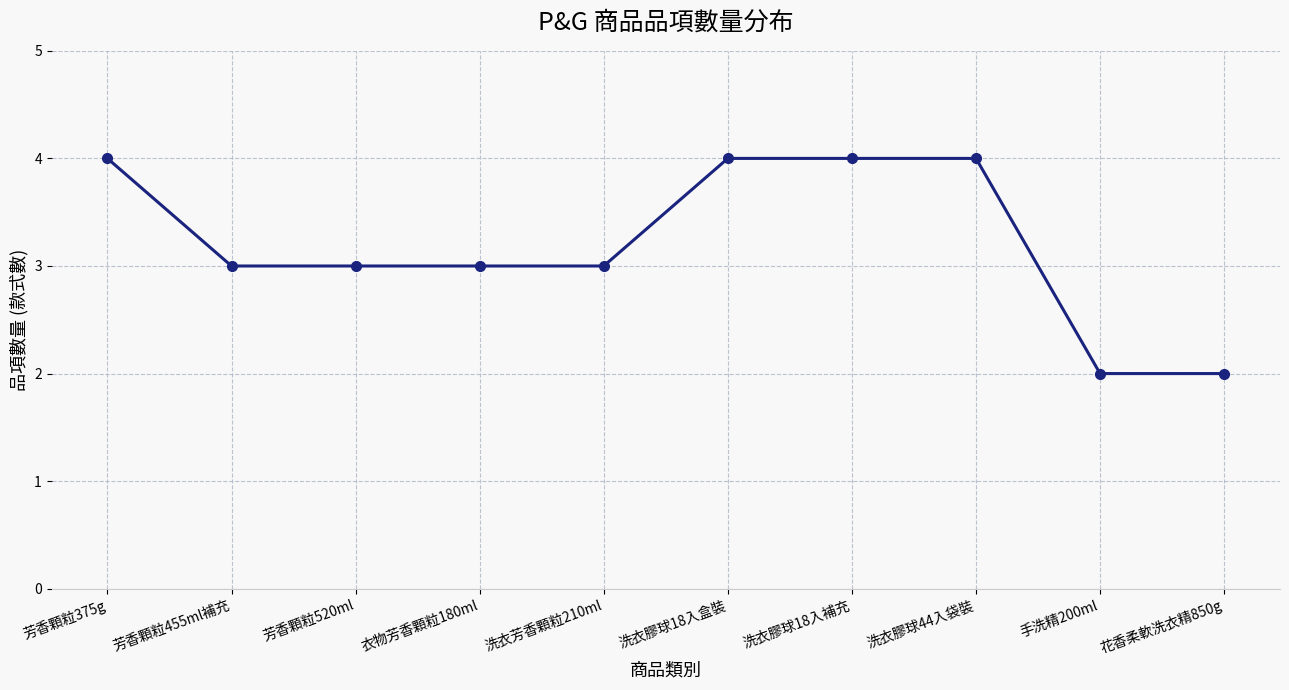

What is the label of the 1st point from the right?

花香柔軟洗衣精850g